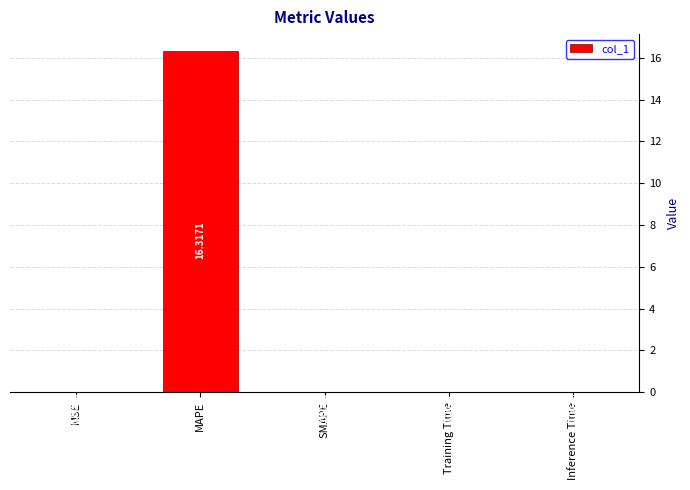

At which category does the chart reach its peak across all series?

MAPE